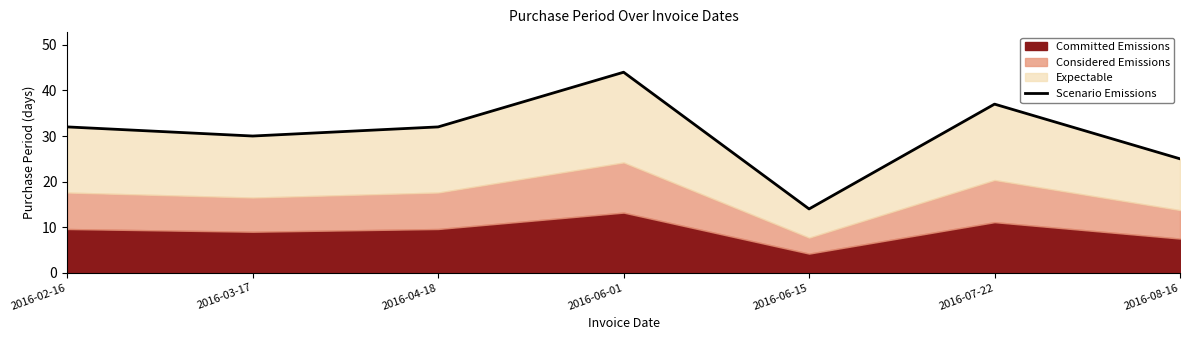

Where is the first local maximum?

2016-06-01